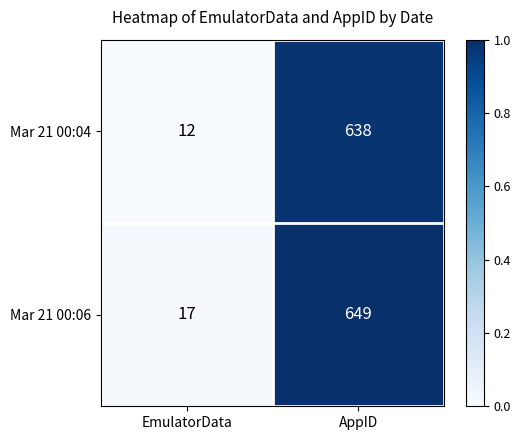

Reading left to right, transcribe all the data shown in this chart.

Mar 21 00:04: EmulatorData=12	AppID=638
Mar 21 00:06: EmulatorData=17	AppID=649